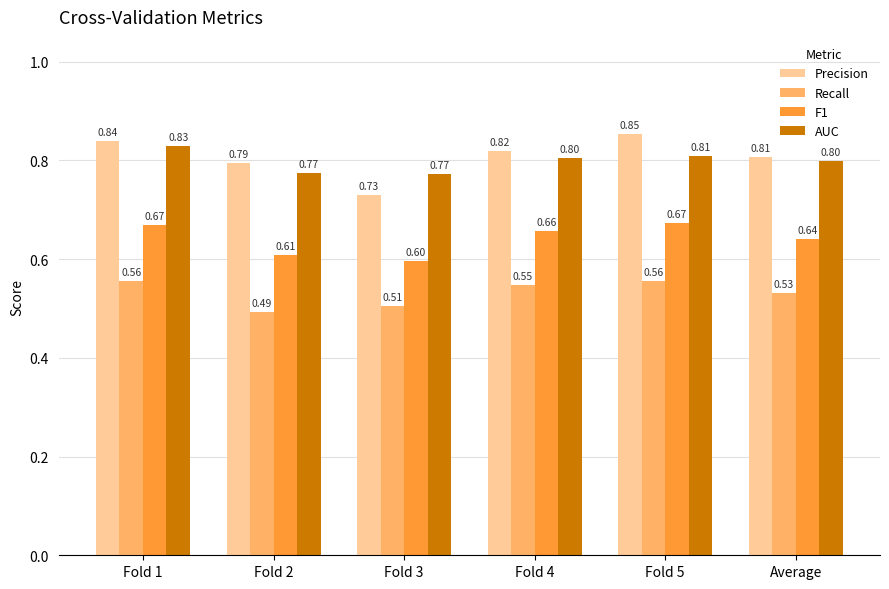

What is the difference between the maximum and minimum values in the Recall series?

0.1